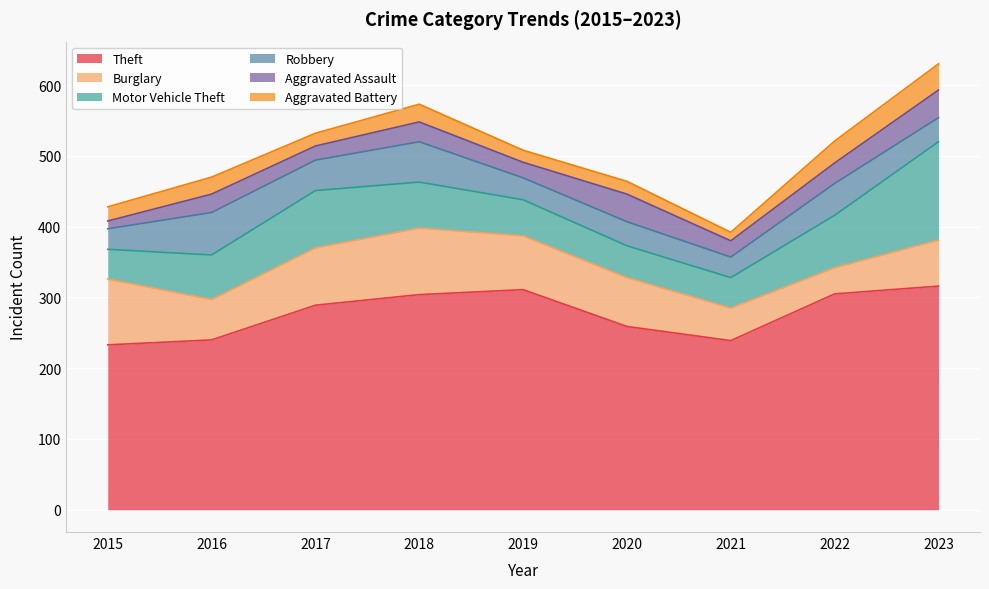

What is the minimum value for Theft?

233